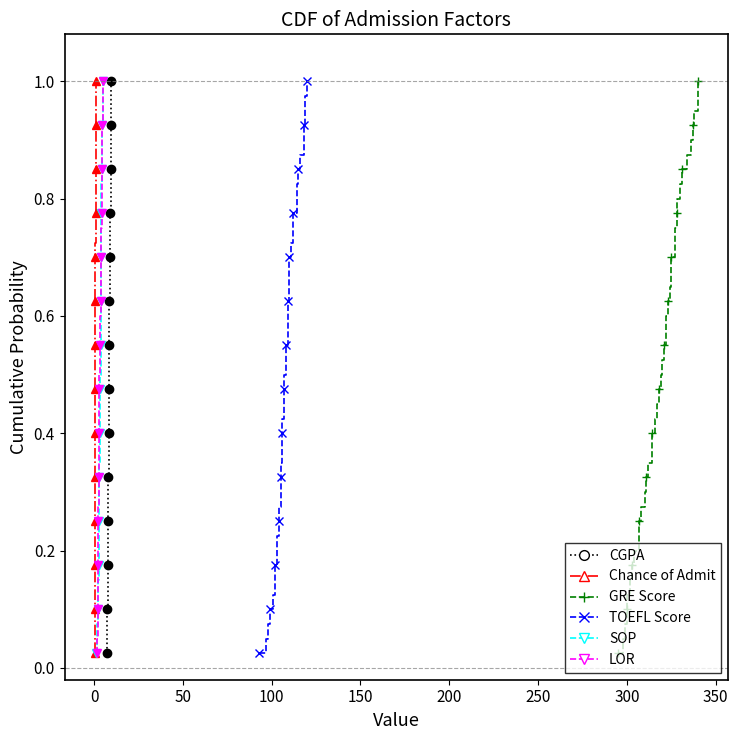

How many series are shown in this chart?

6